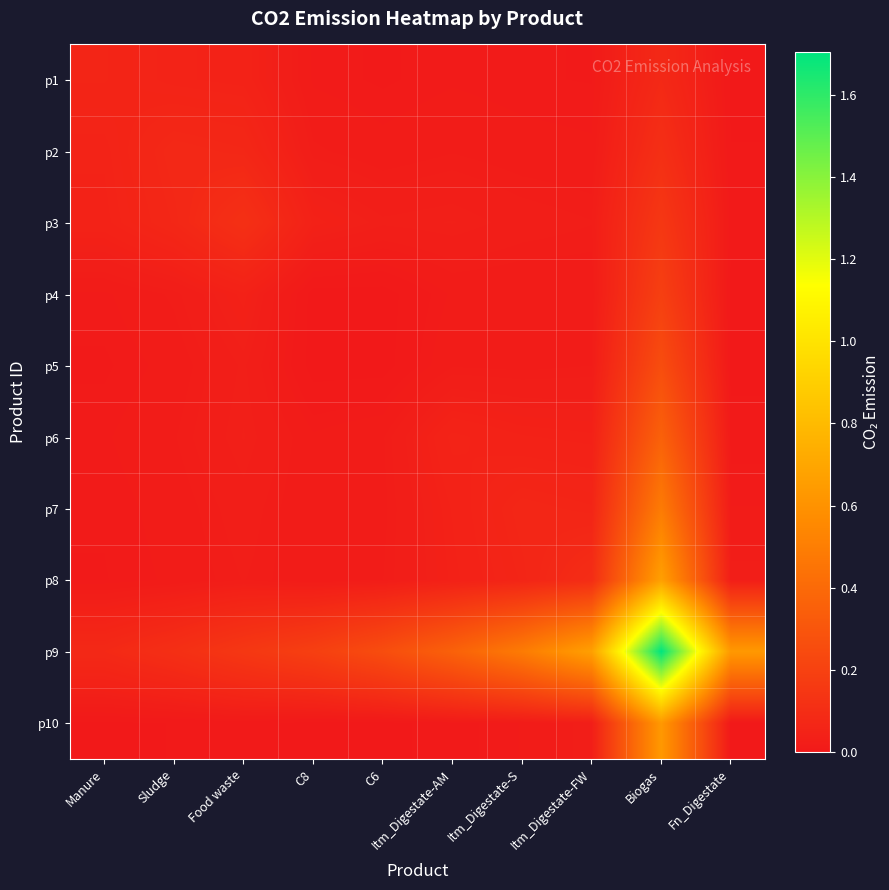

Between Food waste and C6, which series saw the biggest shift?

p9